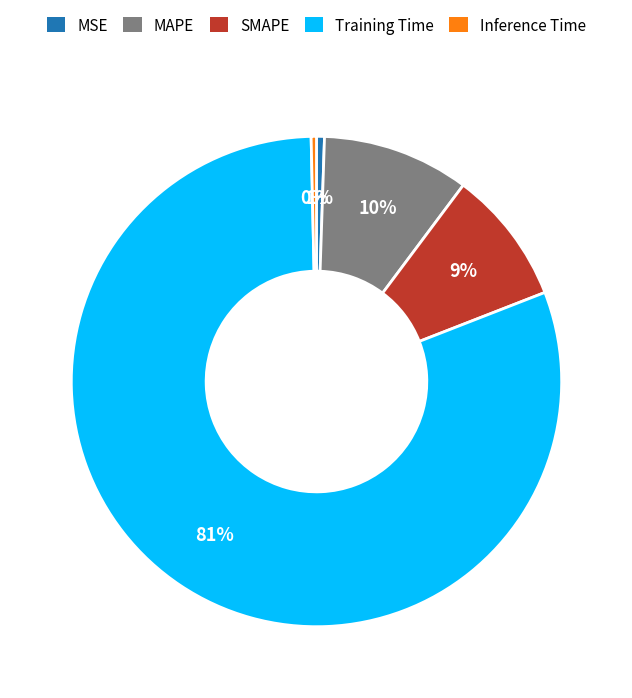

Between Training Time and SMAPE, which is larger?

Training Time